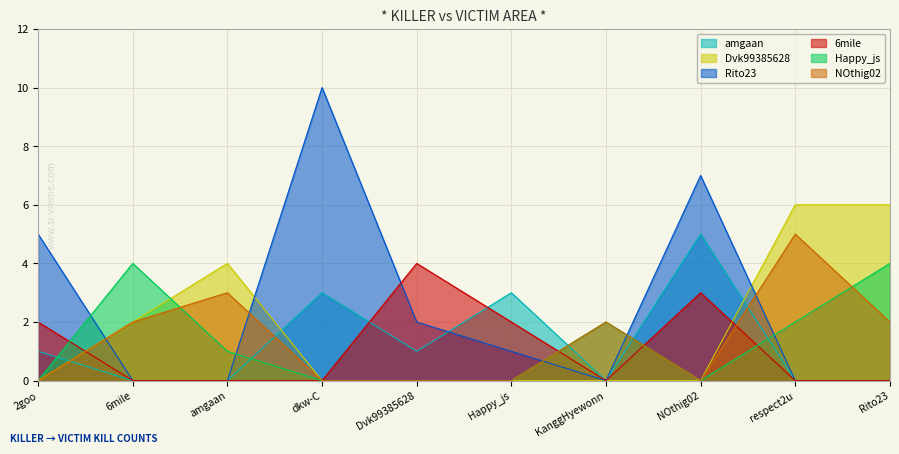

How many data points in NOthig02 are less than 2?

5